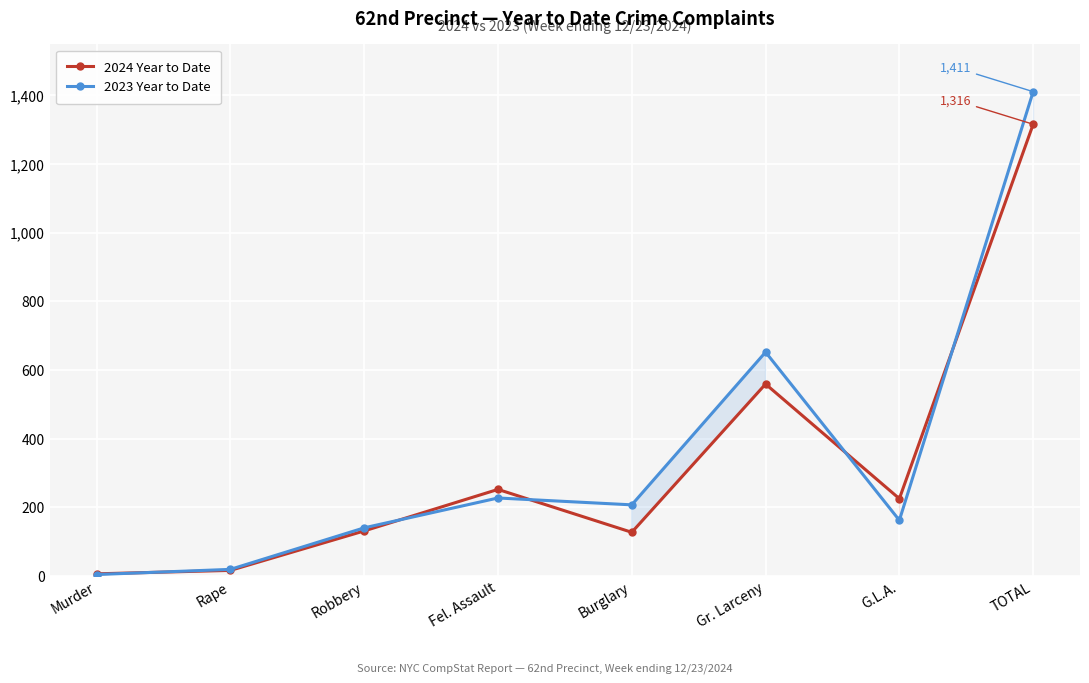

Which series has the largest range (max minus min)?

2023 Year to Date